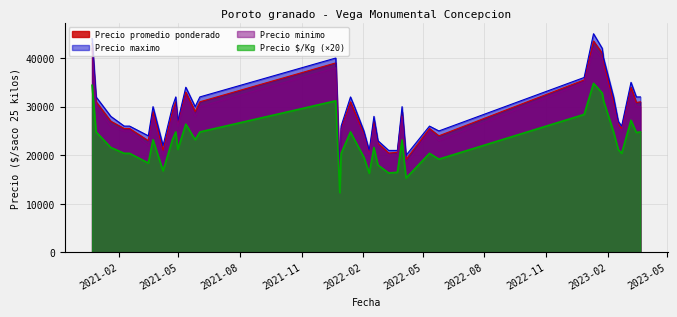

Between 2022-03-24 and 2022-03-11, which is larger?

2022-03-24